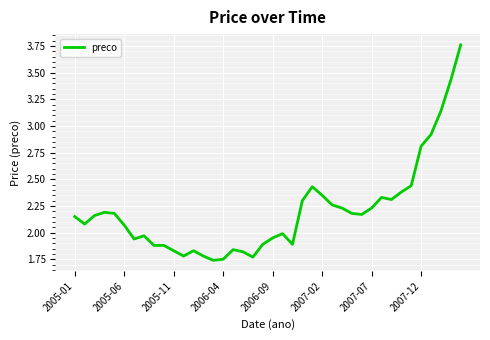

What is the average value?

2.2